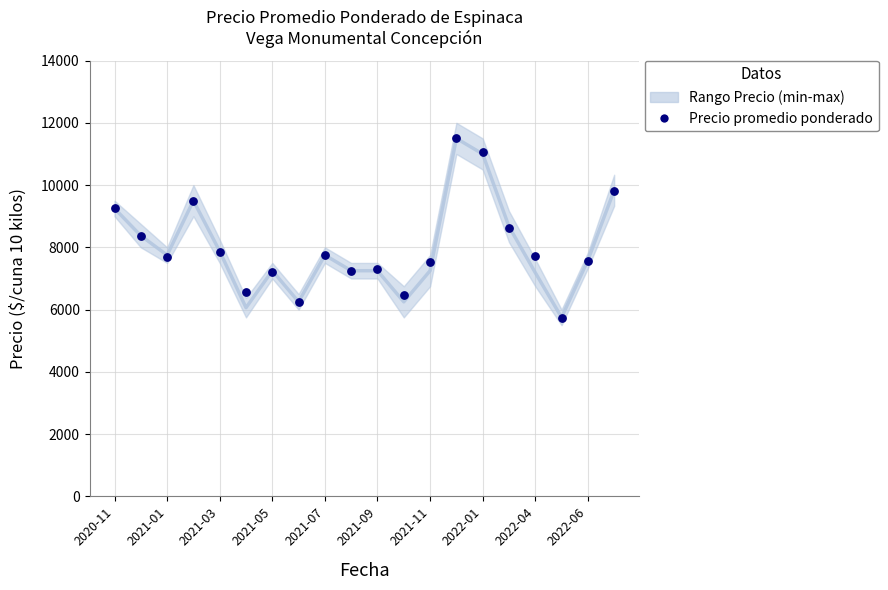

What is the range of Y values (max minus min)?

5775